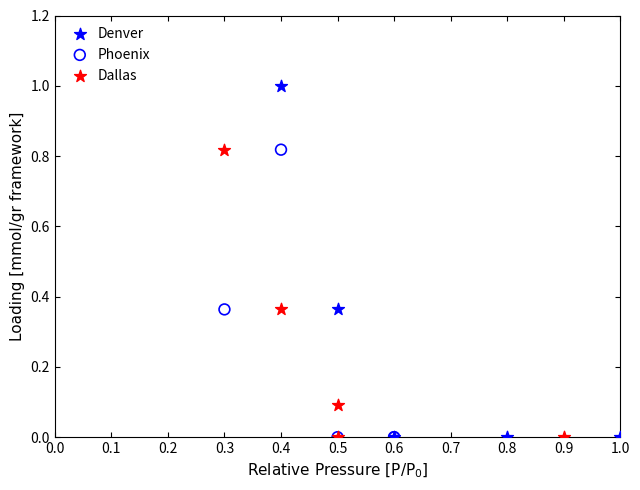

Which series contains the highest Y value?

Denver